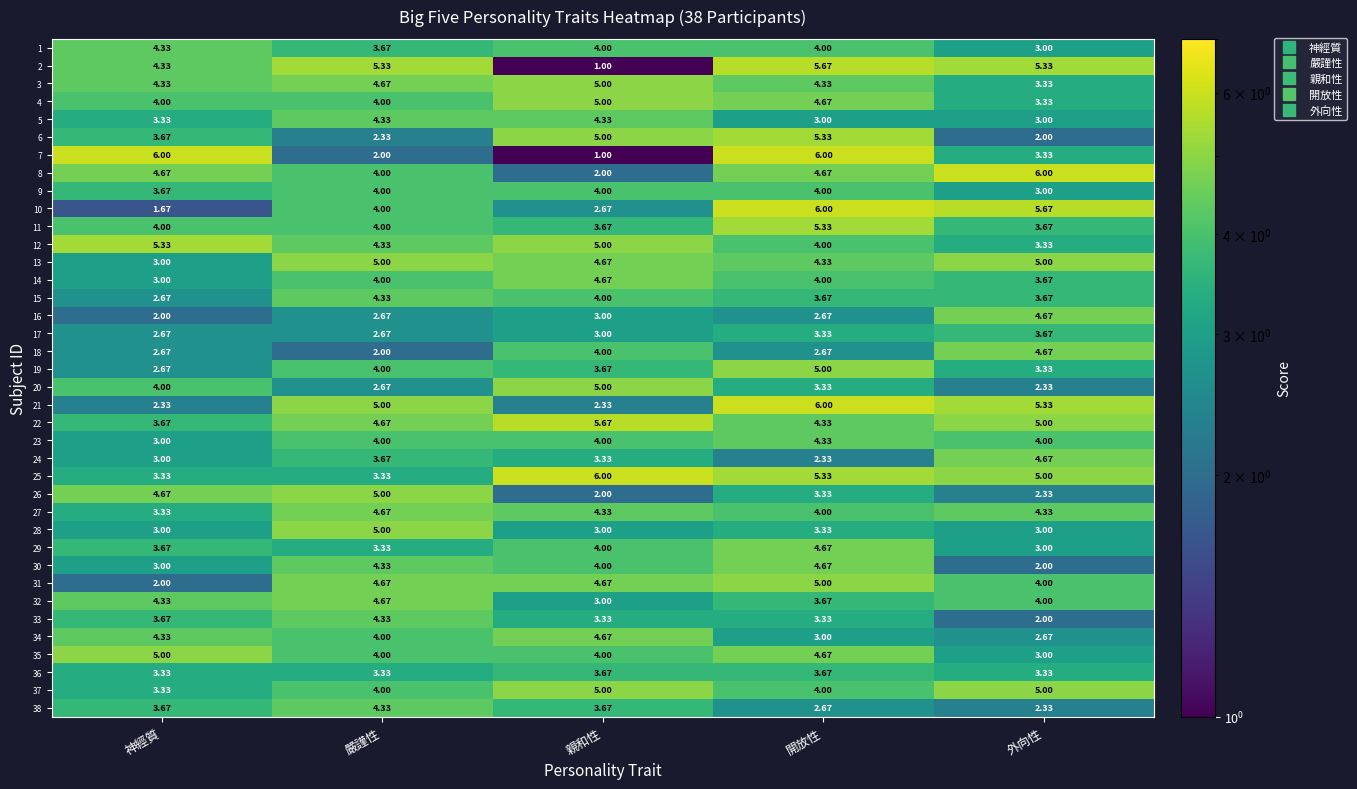

Where is 23 nearest to the value 3?

神經質